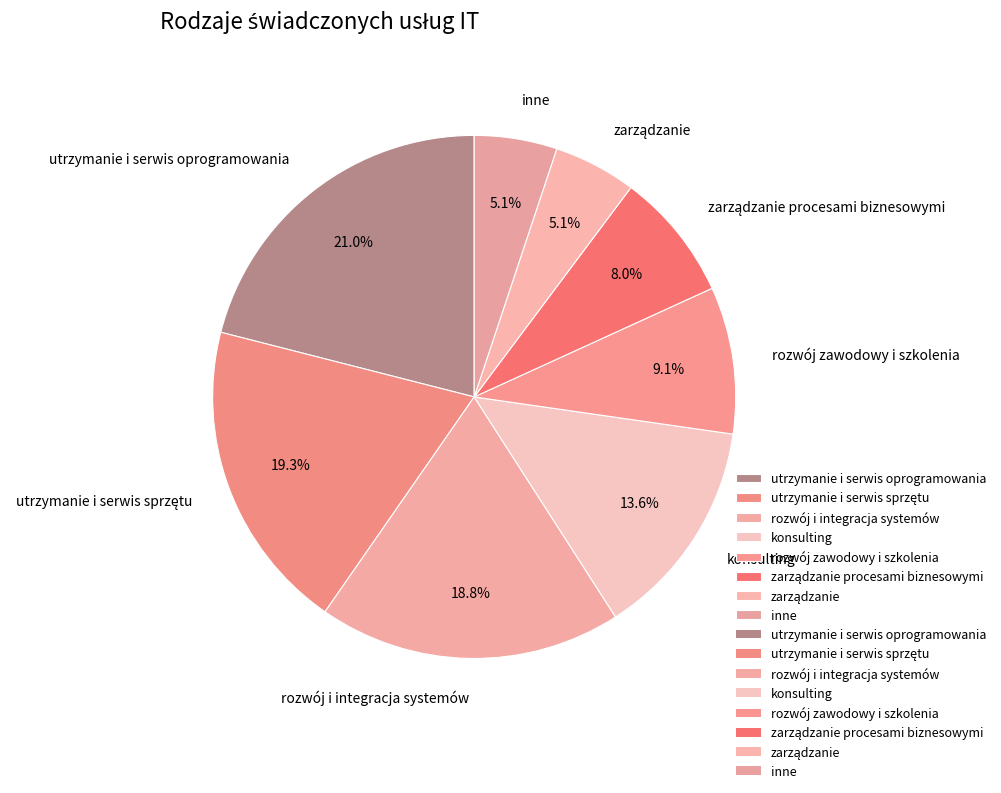

Does rozwój zawodowy i szkolenia represent more than half of the total?

No